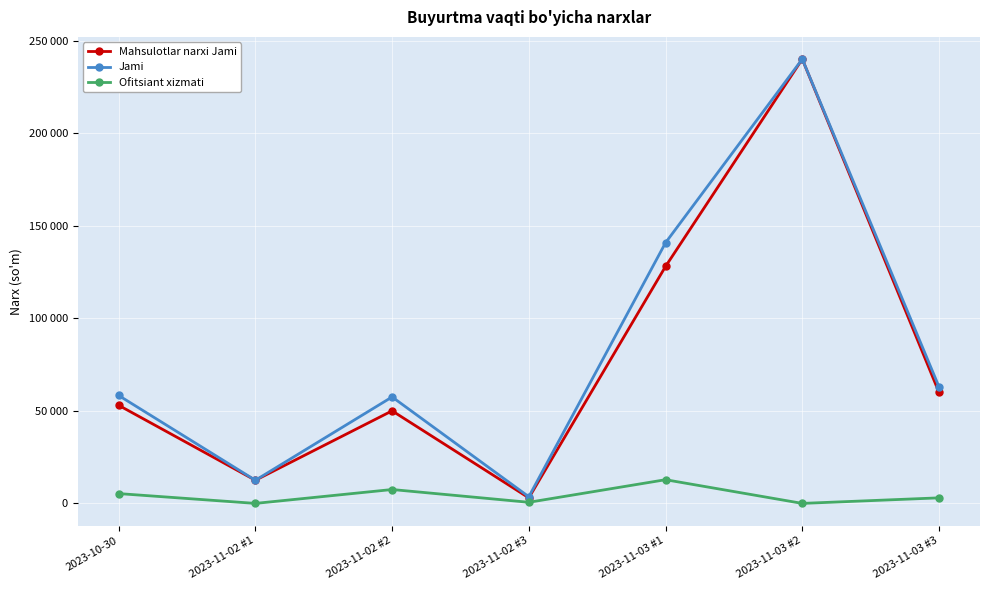

What is the total value across all series at 2023-10-30?

116600